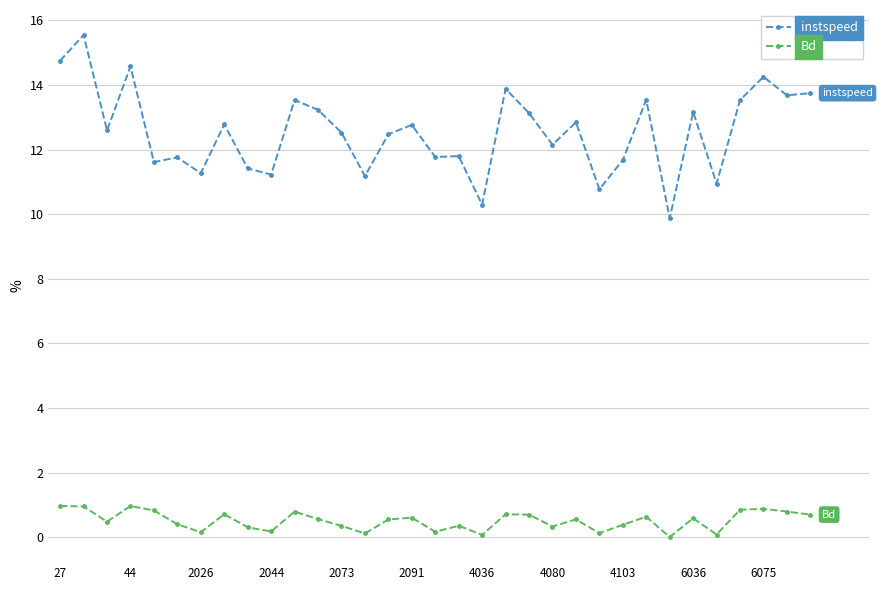

True or false: Bd and instspeed intersect in this chart.

False